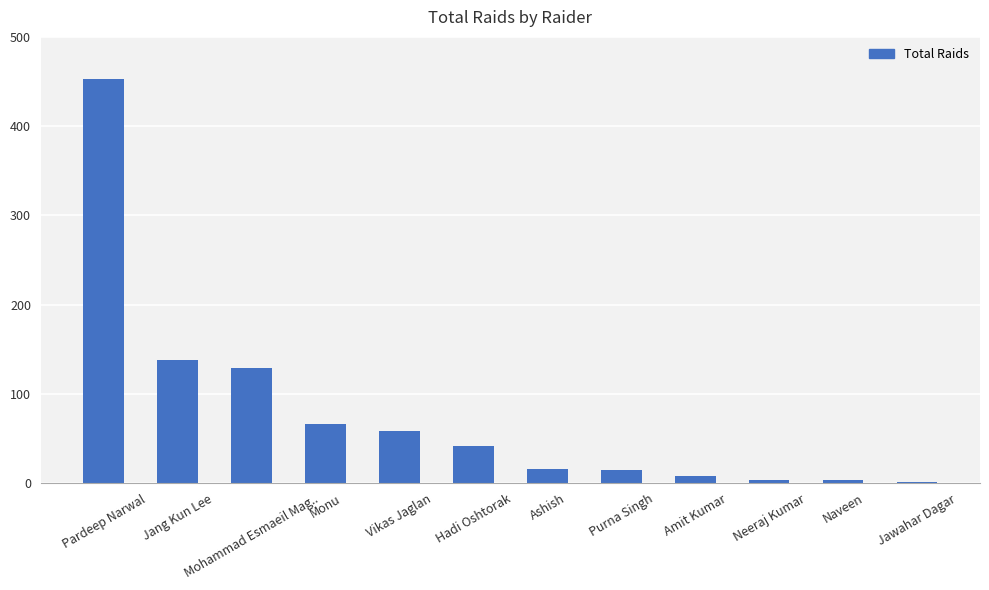

Which has a higher value, Jang Kun Lee or Hadi Oshtorak?

Jang Kun Lee